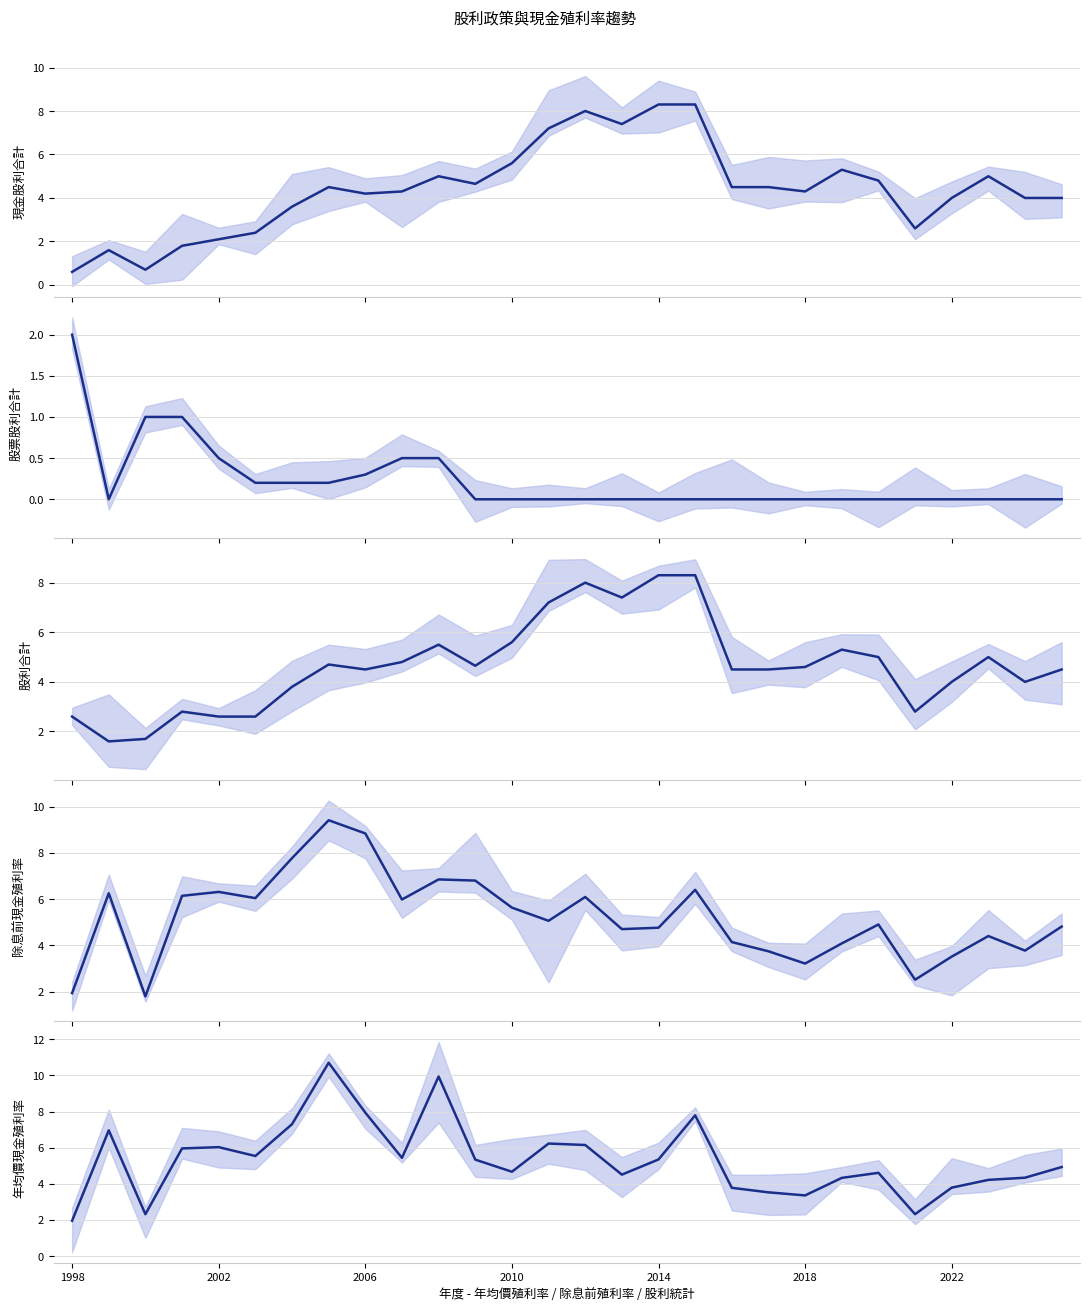

At 23, list the series in order from largest to smallest.

股利合計, 現金股利合計, 除息前現金殖利率, 年均價現金殖利率, 股票股利合計